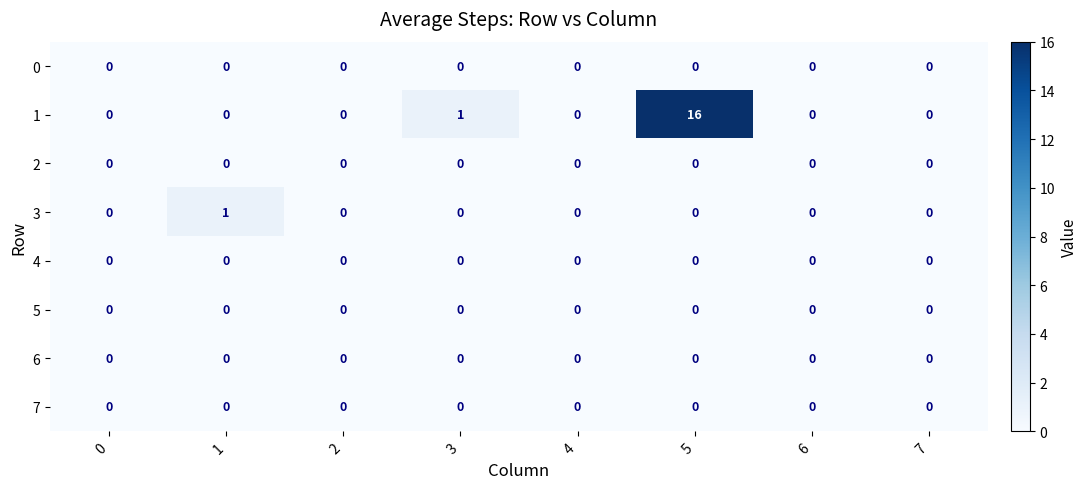

Is it true that 7 equals 0 at 2?

True